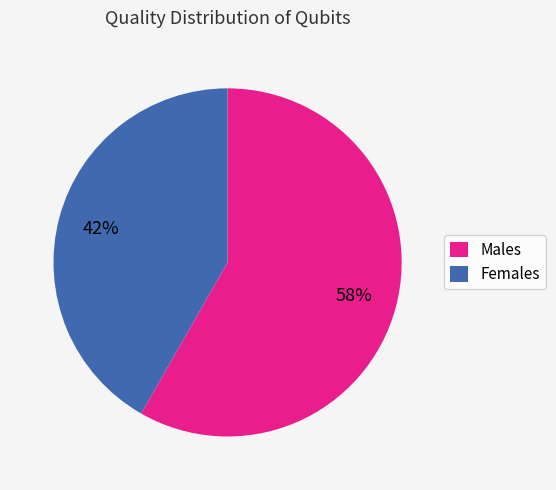

How many segments does this pie chart have?

2